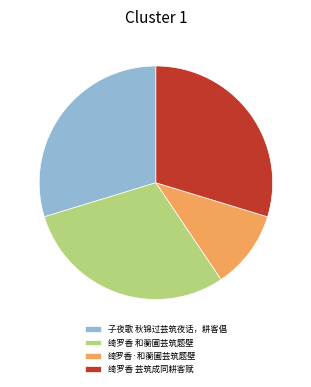

How many segments does this pie chart have?

4